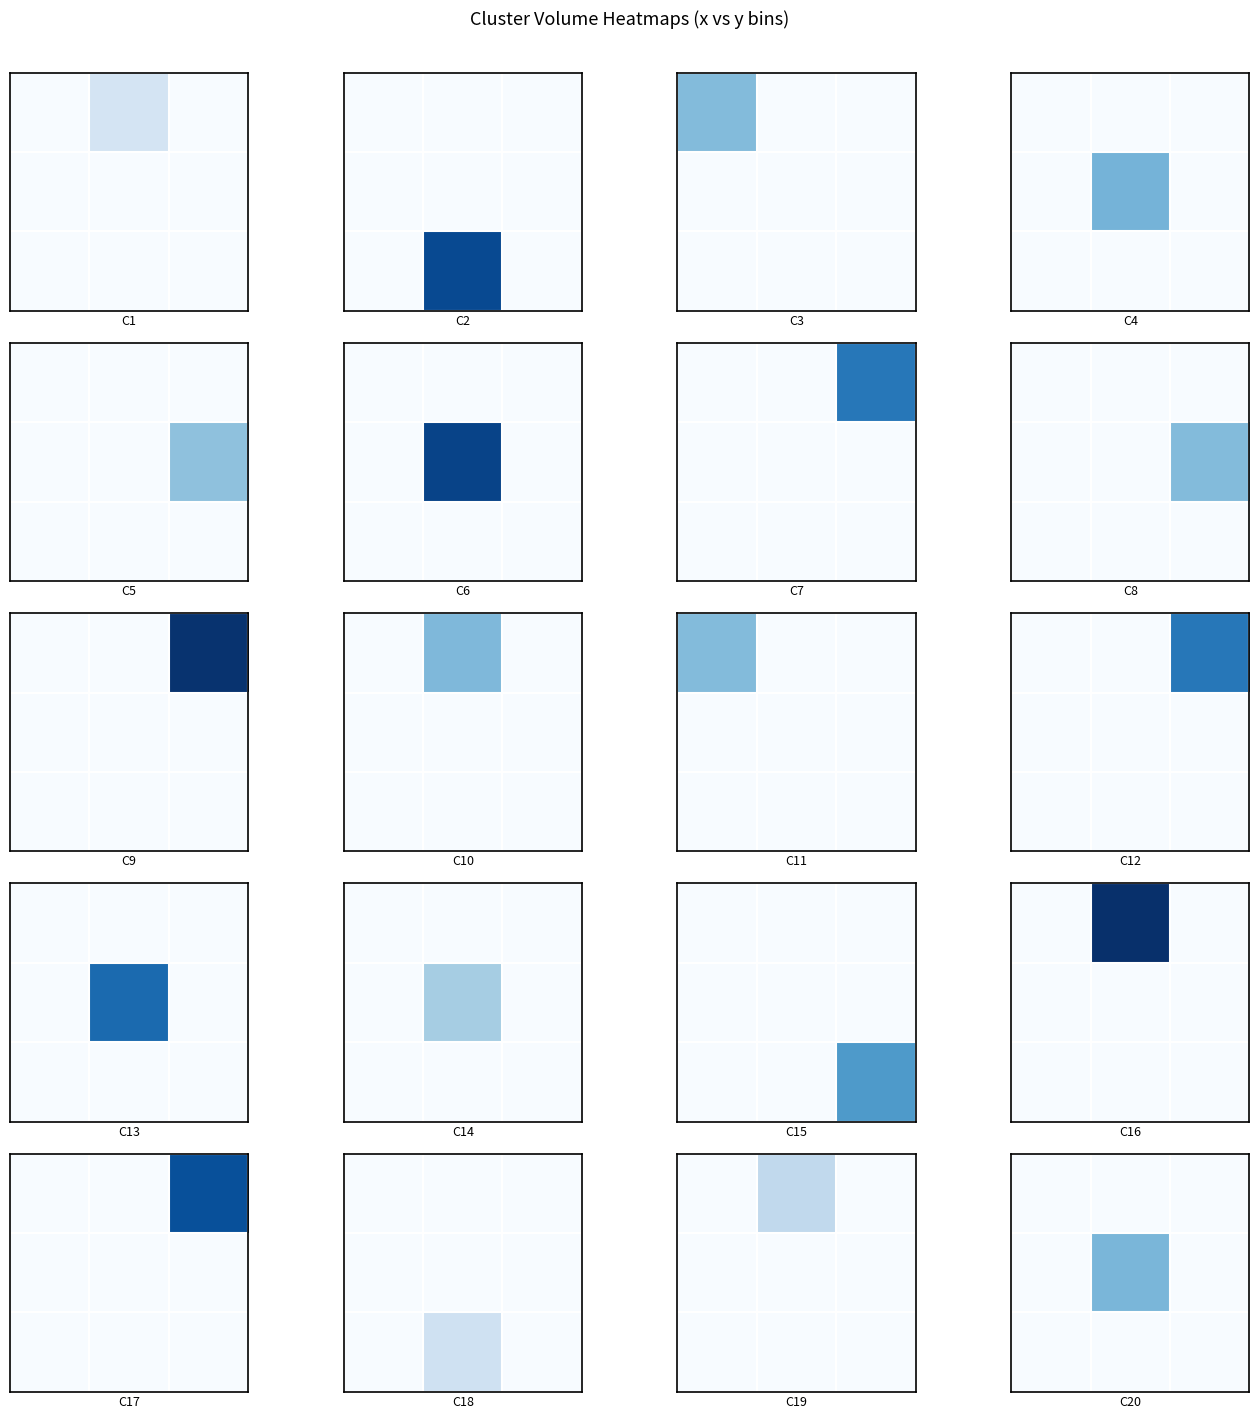

What is the greatest value displayed?

37